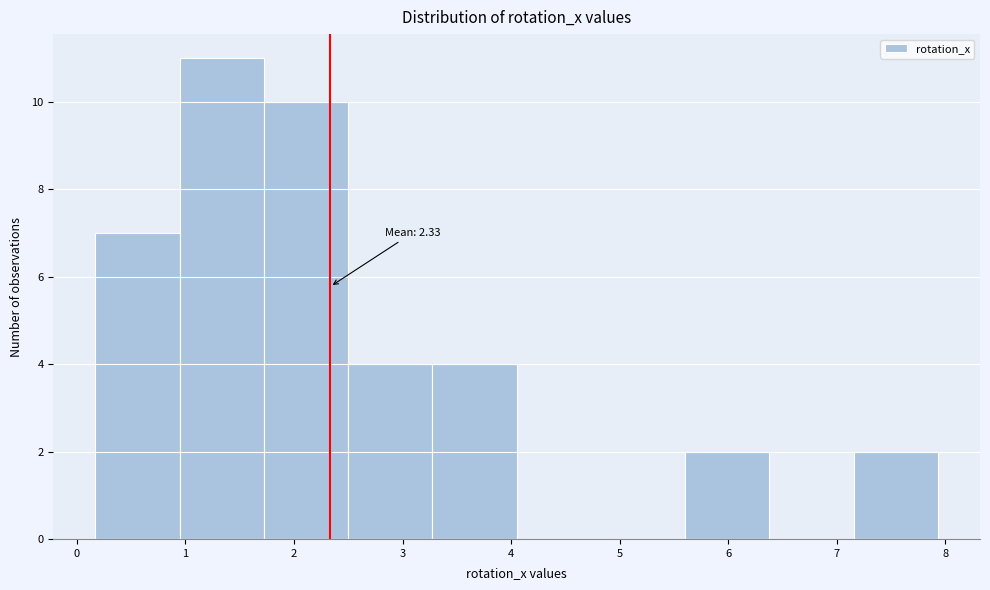

Which range on the x-axis has the tallest bar?

0.9 to 1.7